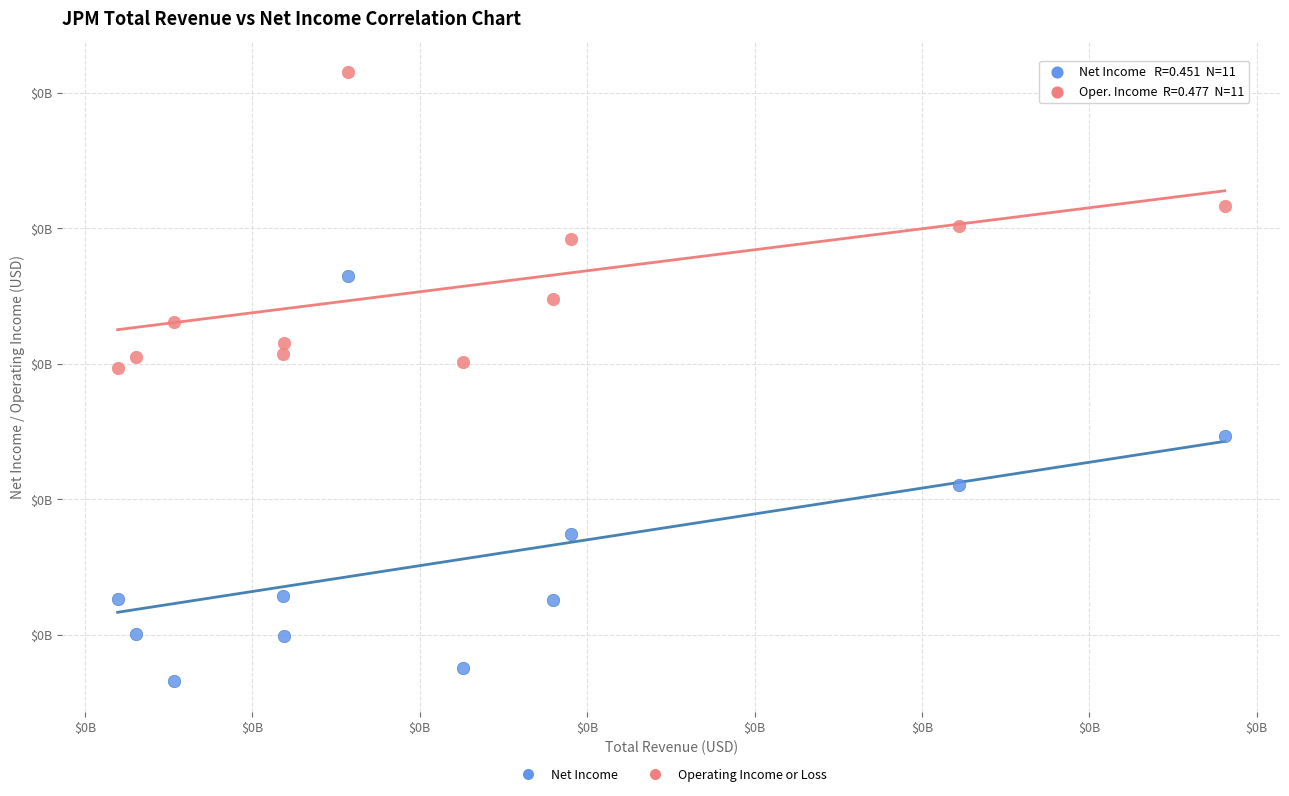

Which series has the largest Y range (max minus min)?

Net Income